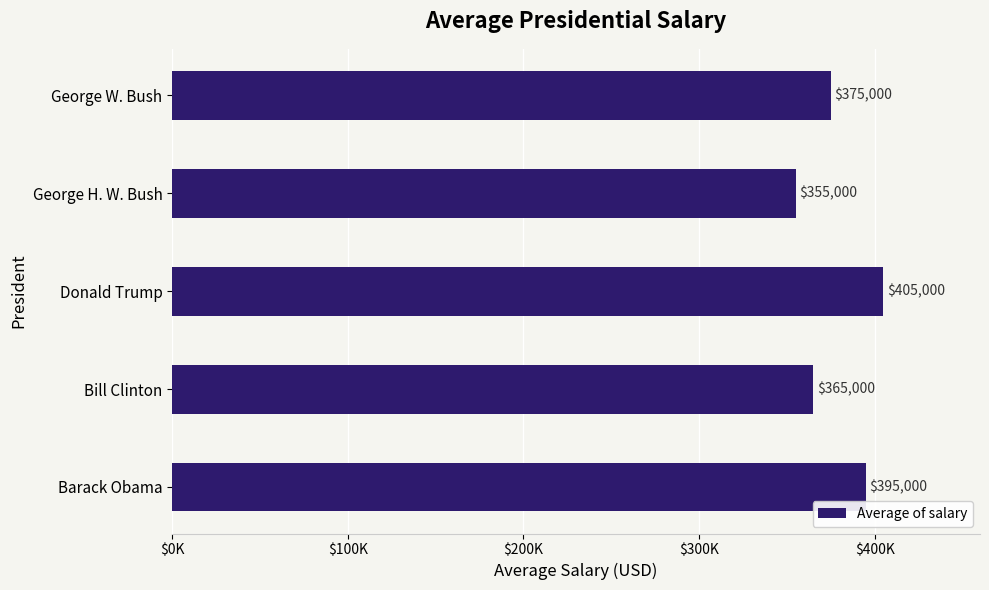

At which label is the value closest to 380000?

George W. Bush